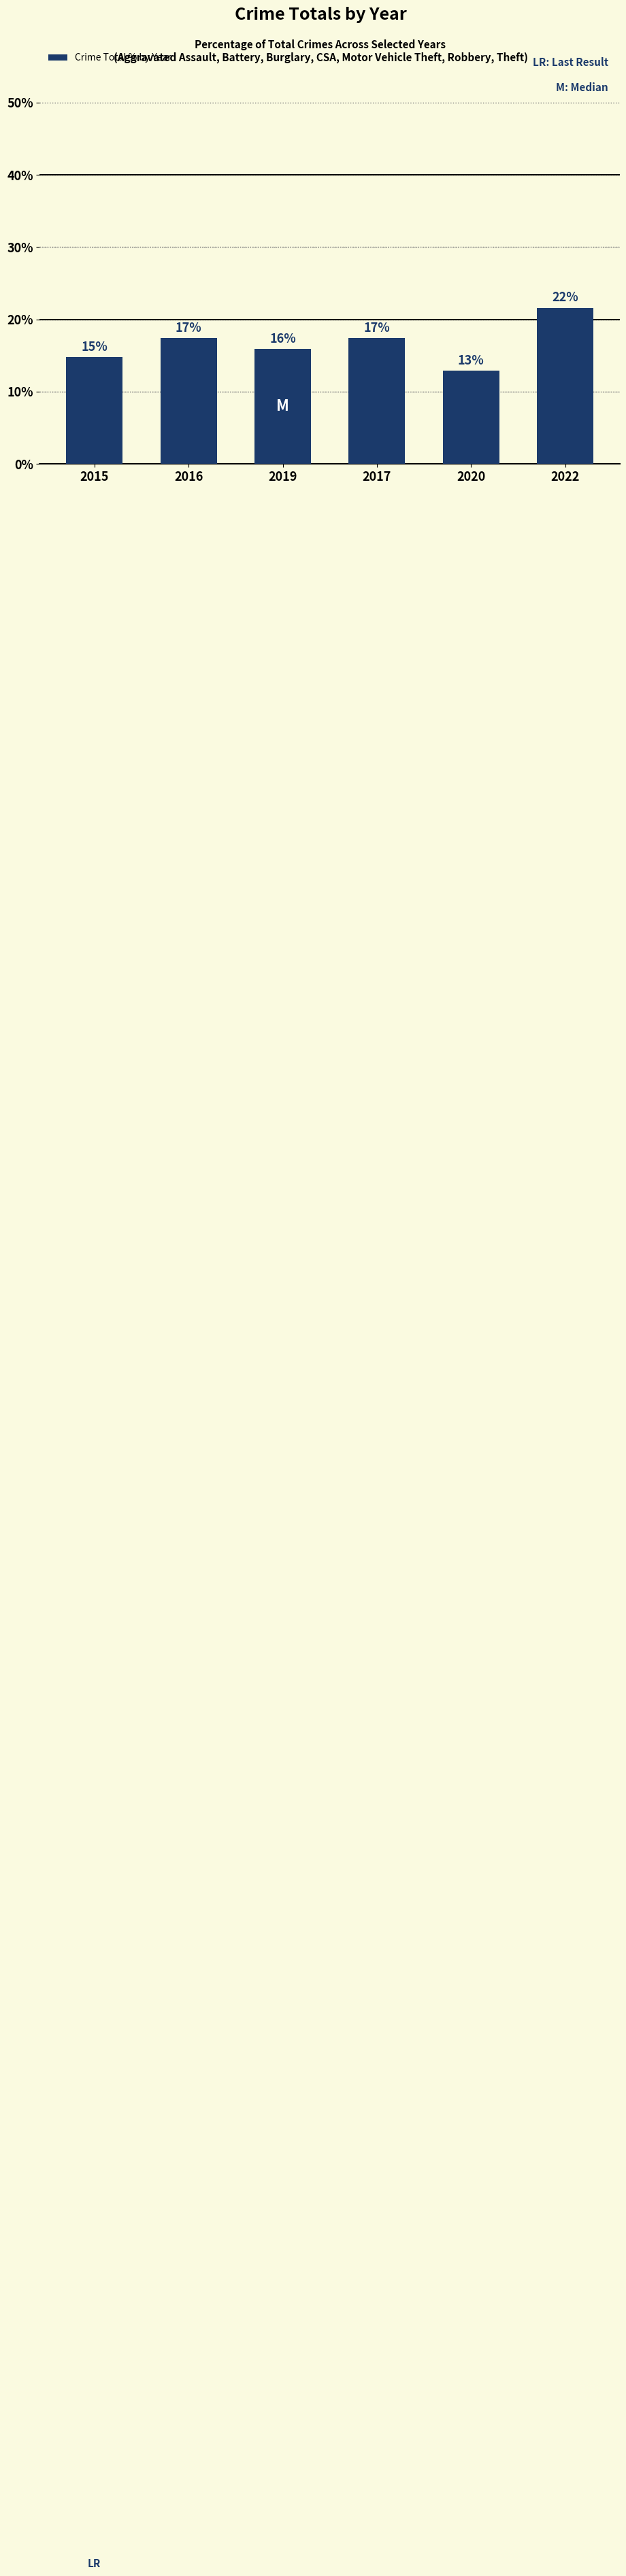

Reading left to right, extract all data points from this chart.

2015=14.7	2016=17.4	2019=15.9	2017=17.4	2020=12.9	2022=21.6